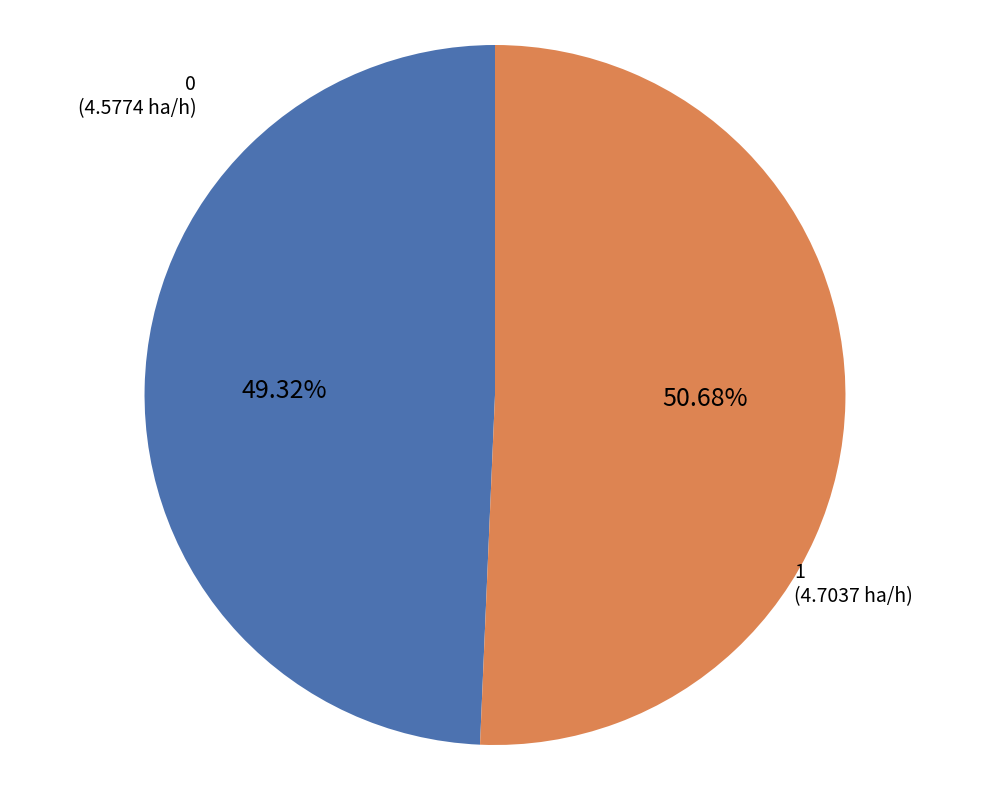

How many slices are in this pie chart?

2